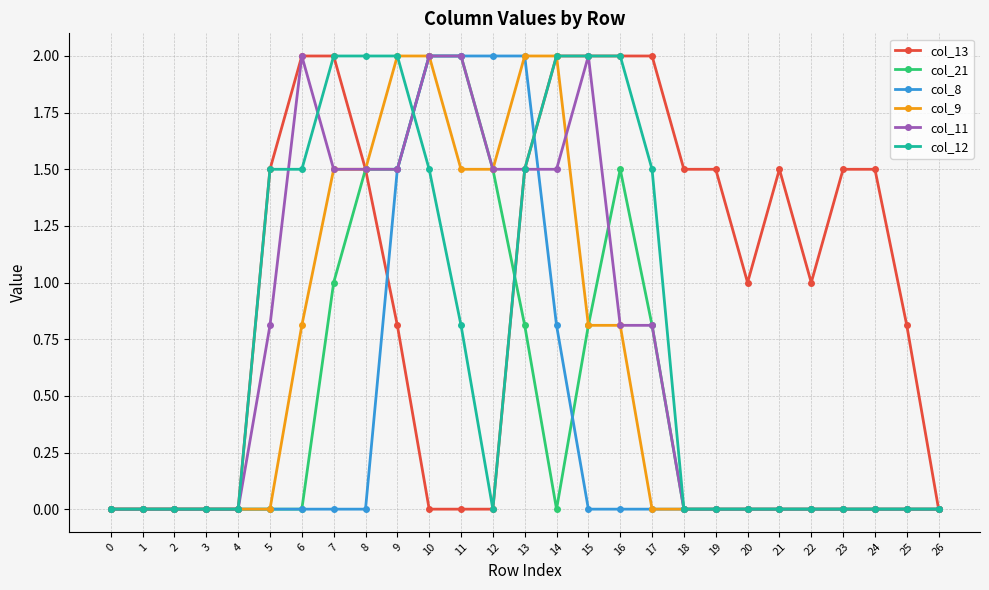

Is the value of col_12 at 5 greater than the value of col_11 at 10?

No